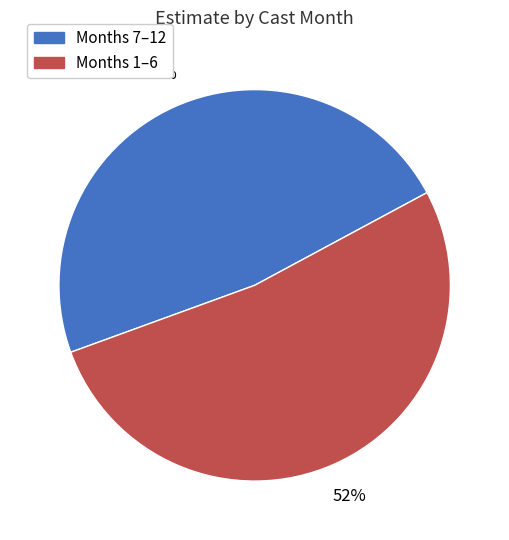

Is there any slice that represents more than half of the pie?

Yes